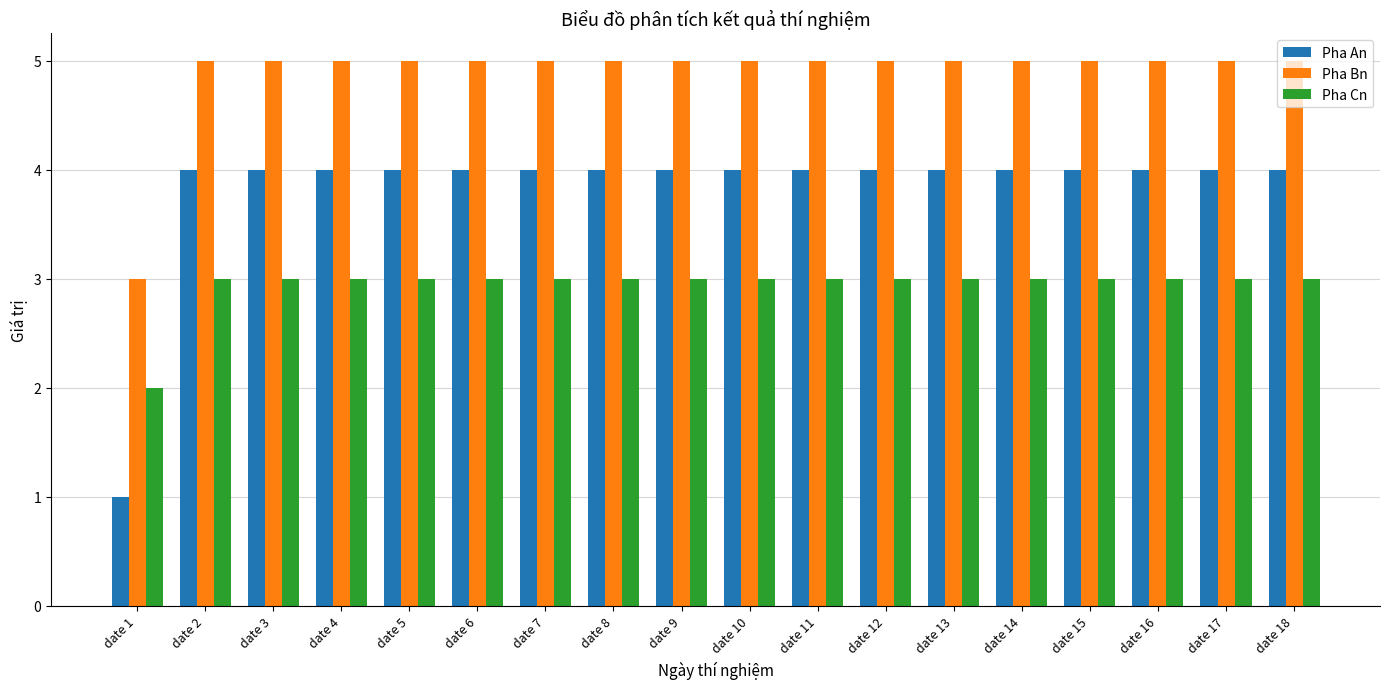

What value does the Pha Cn series have at date 1?

2